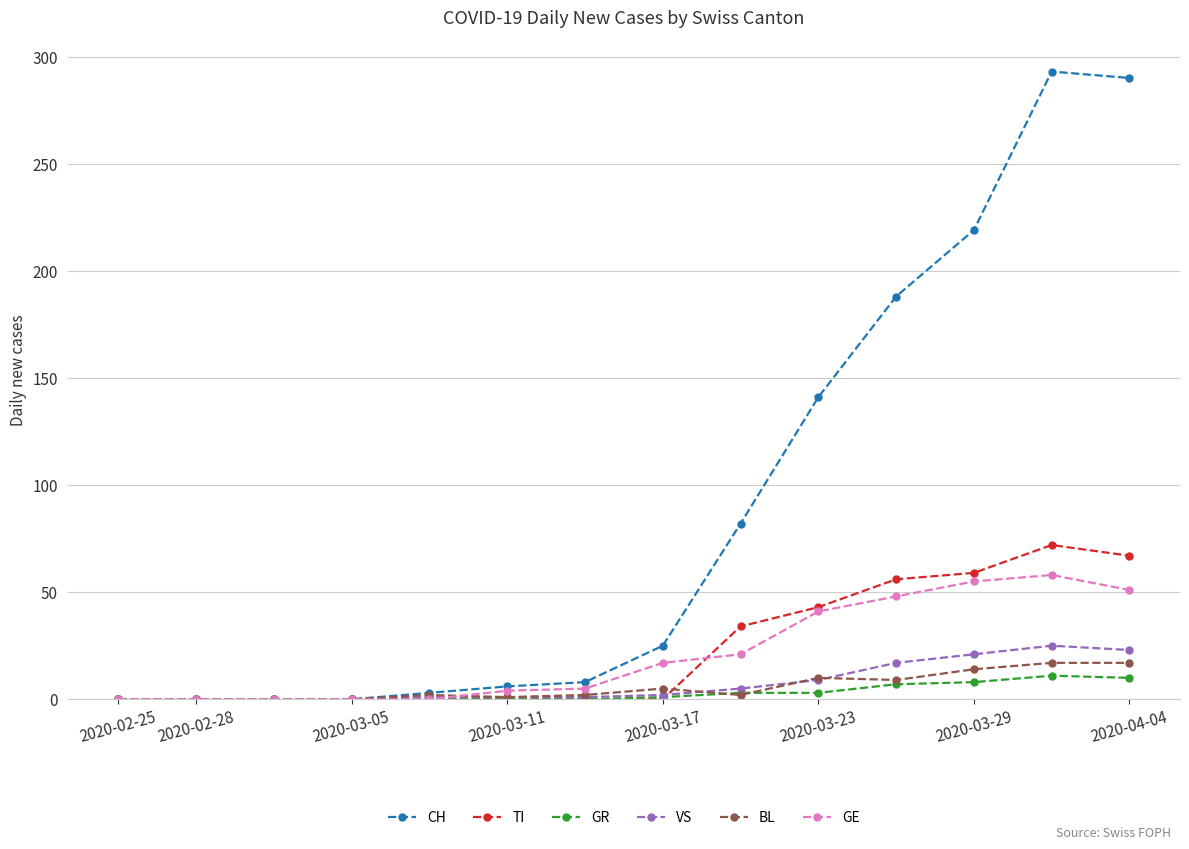

What is the maximum value shown in the chart?

293